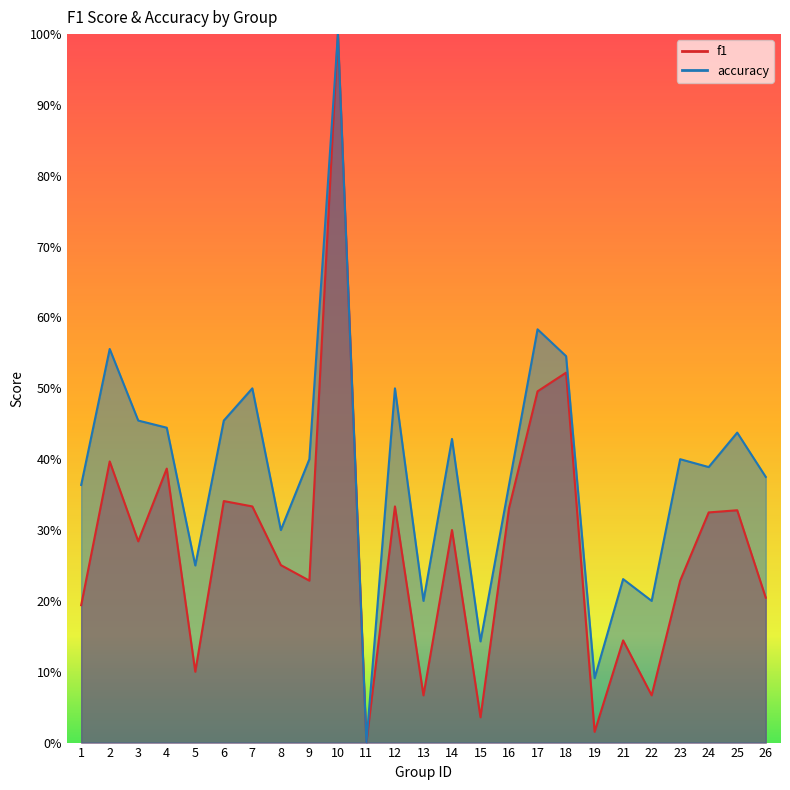

True or false: accuracy and f1 cross at least once.

False